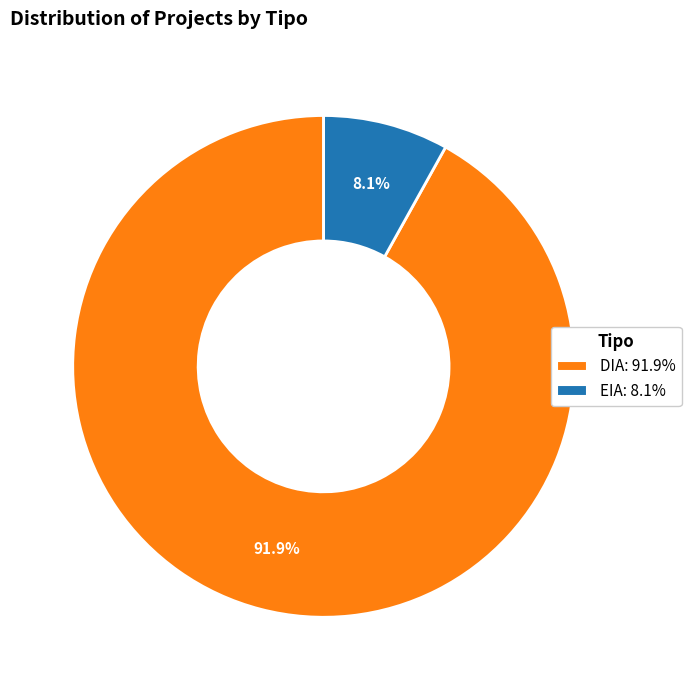

How many segments does this pie chart have?

2